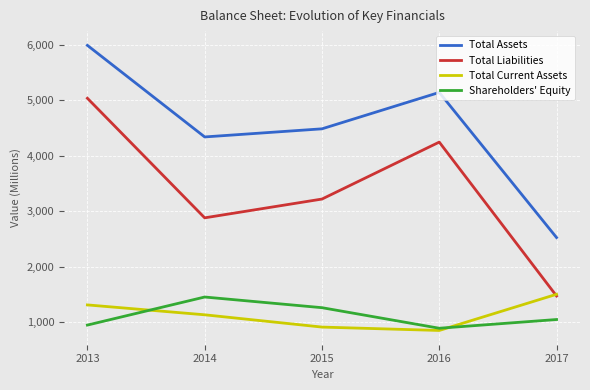

Is this an area chart (filled region under the line)?

No